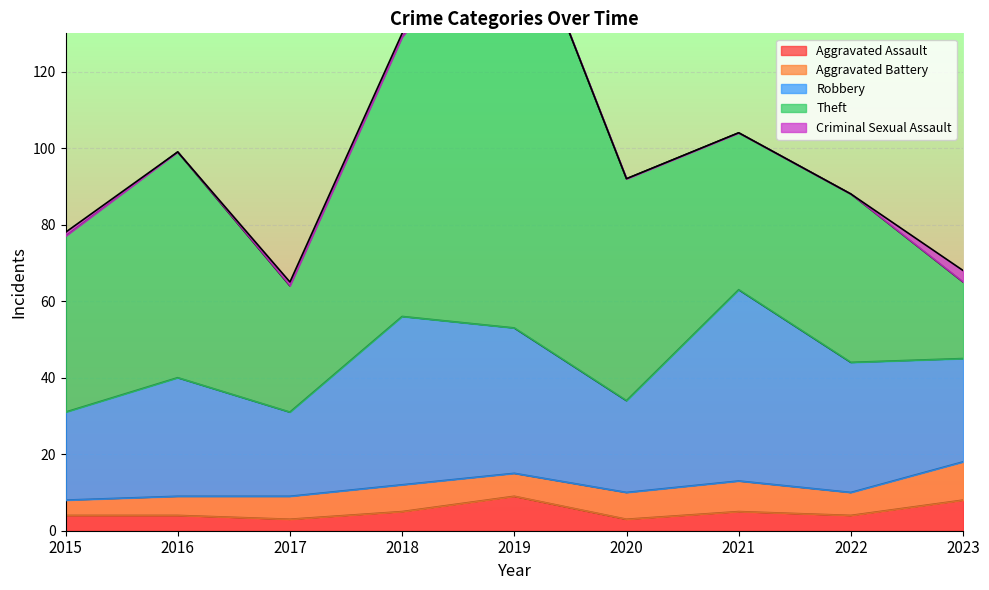

Does the chart display data point markers on the line(s)?

No